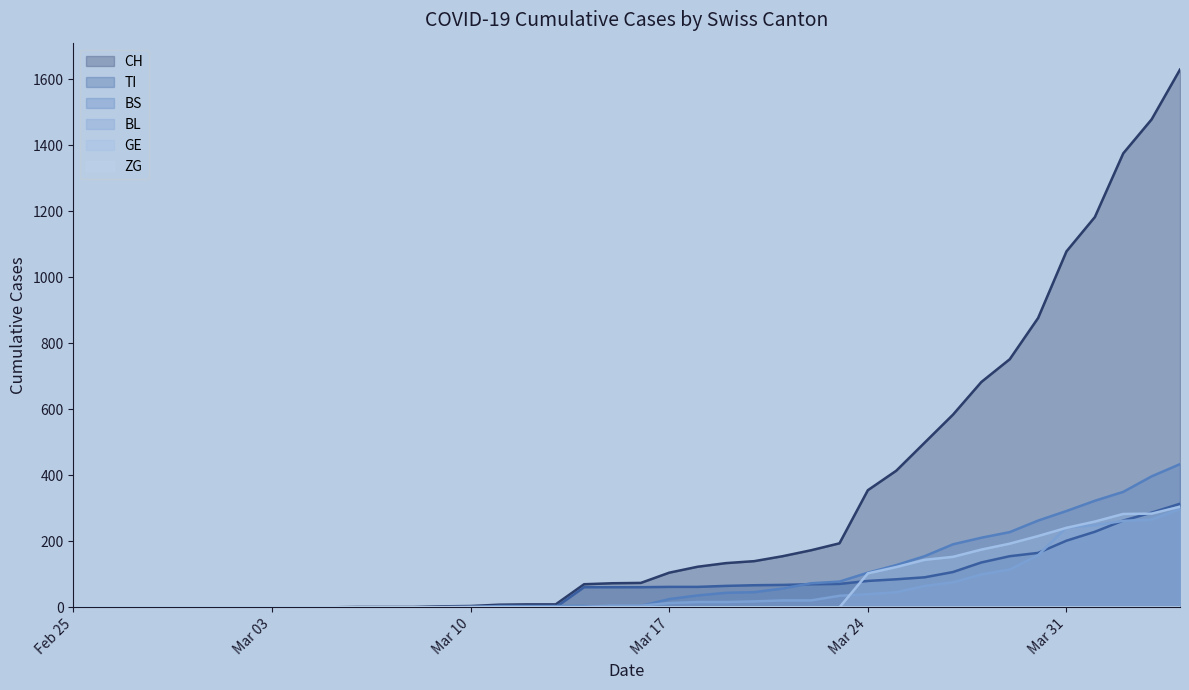

Which series has the largest total across all categories?

CH